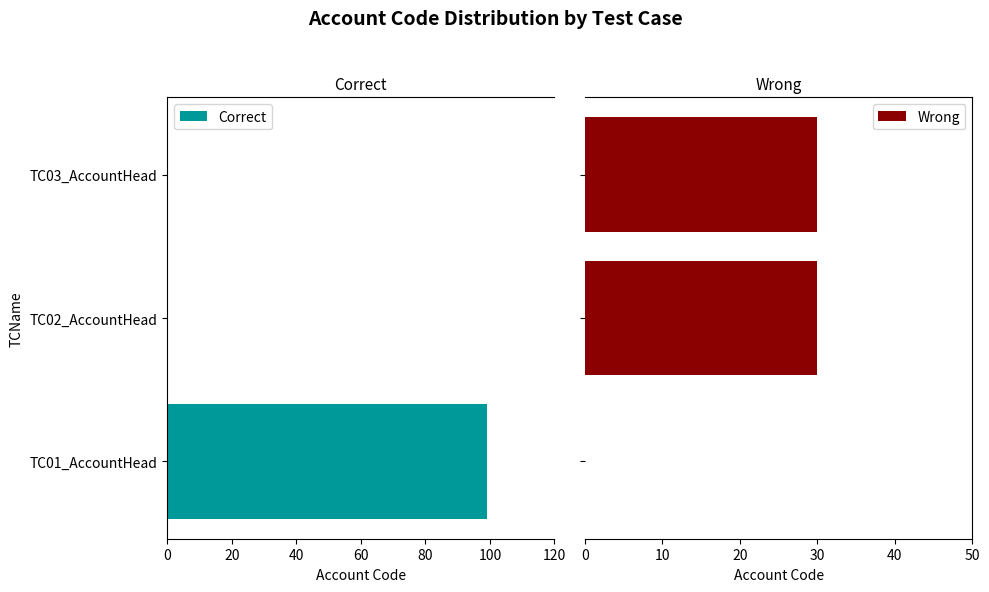

What is the highest value of the Wrong series?

30